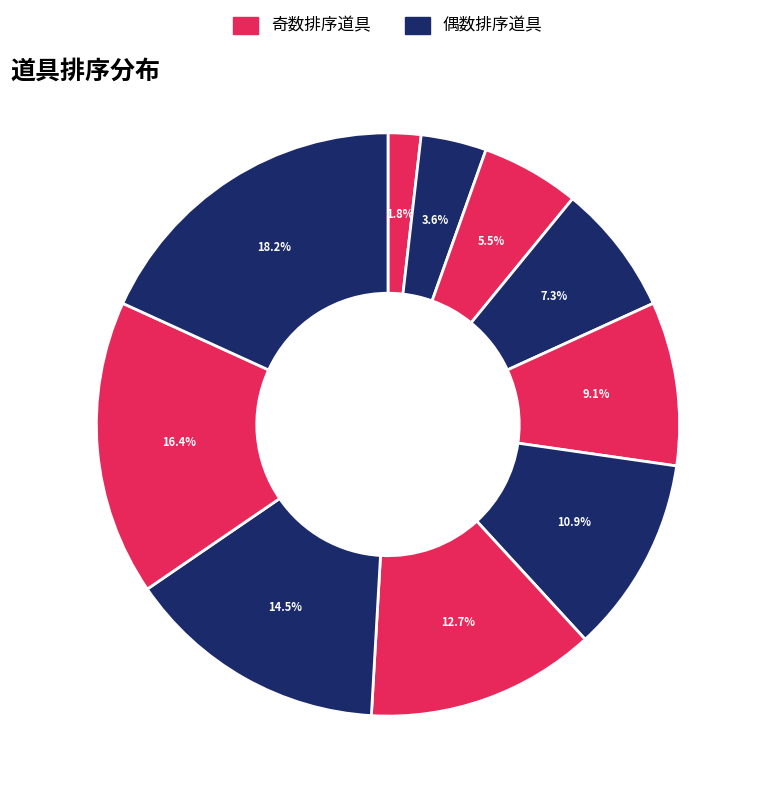

Count the number of slices in the pie.

10